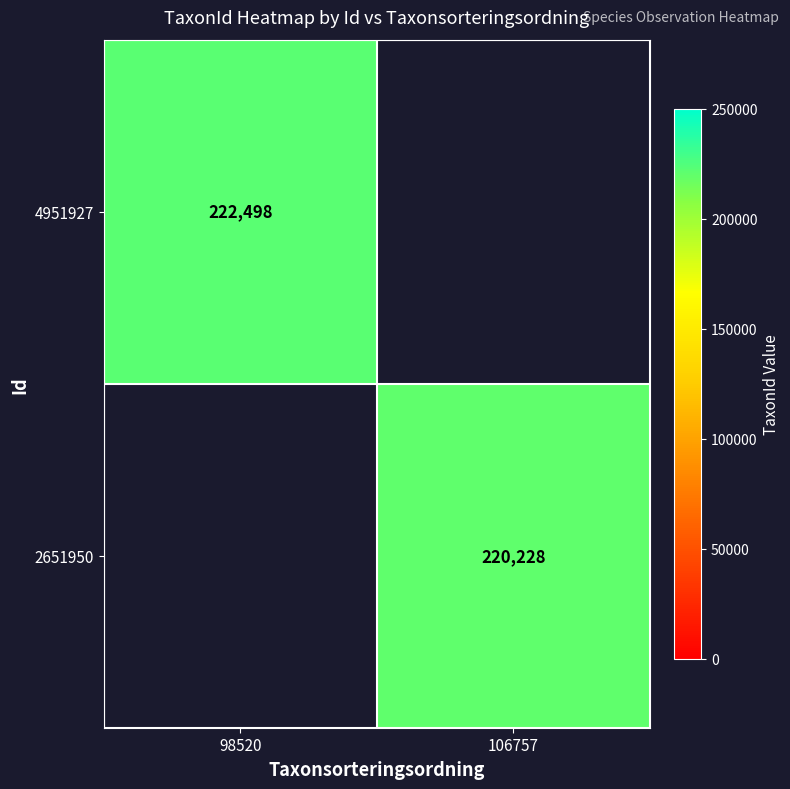

Is it true that 4951927 equals 112941.6 at 98520?

False